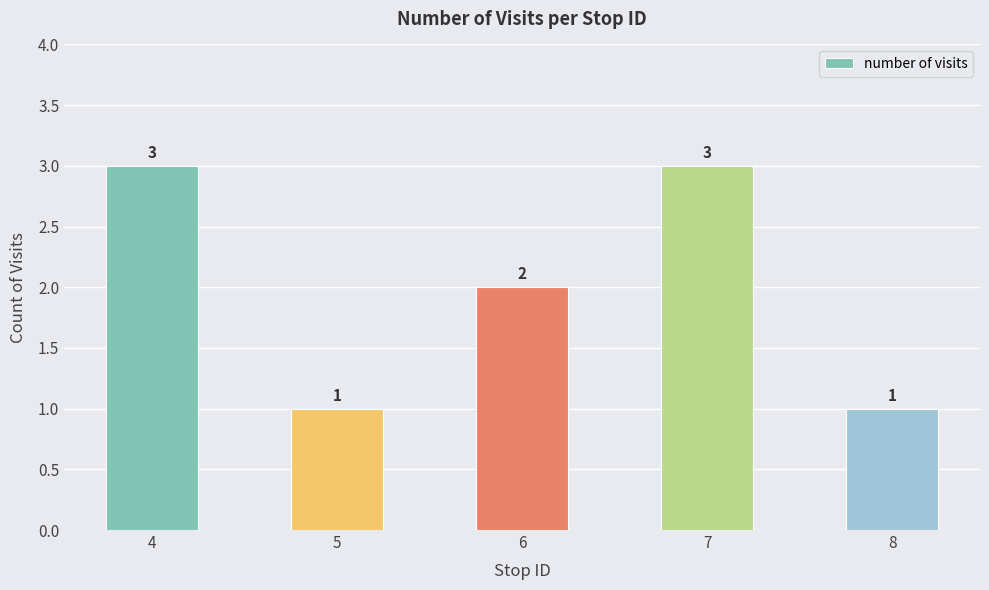

Is it true that the value at 5 is 0?

False